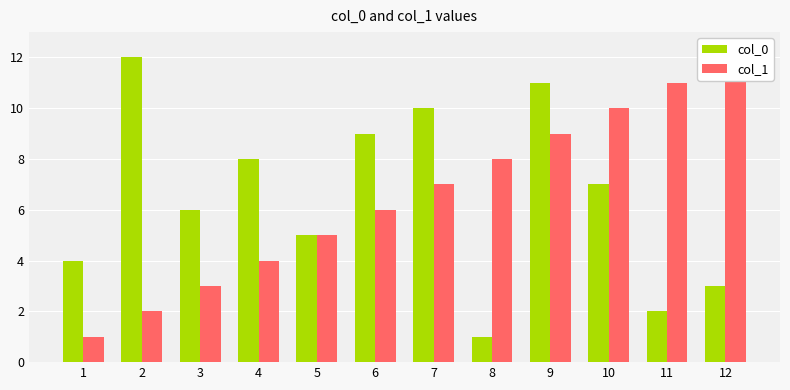

What is the difference between the second highest and second lowest values in the col_1 series?

9